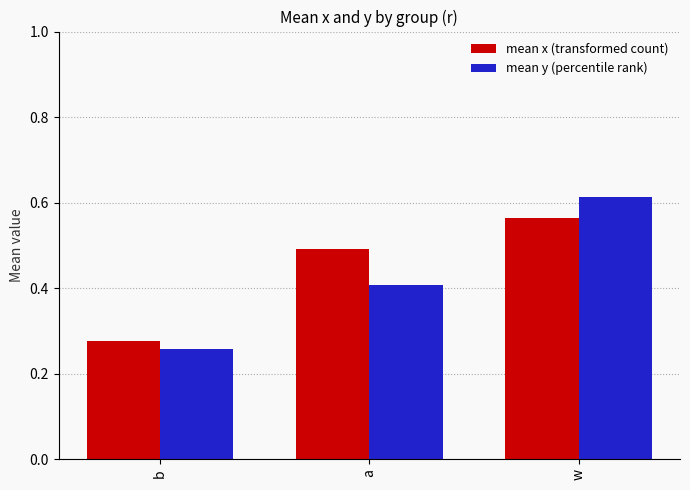

Which label corresponds to the smallest value in the chart?

b